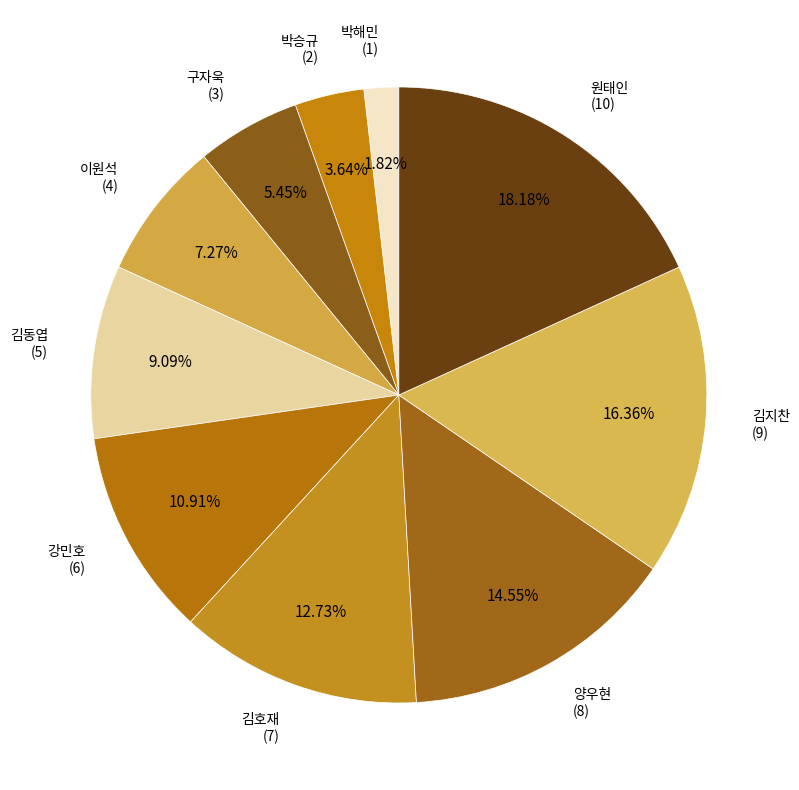

How many slices are in this pie chart?

10